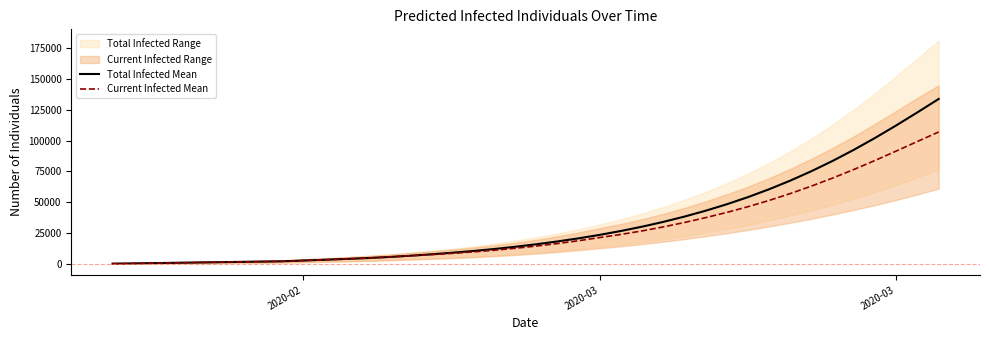

Rank the series by their average value, from highest to lowest.

Total Infected Mean, Current Infected Mean